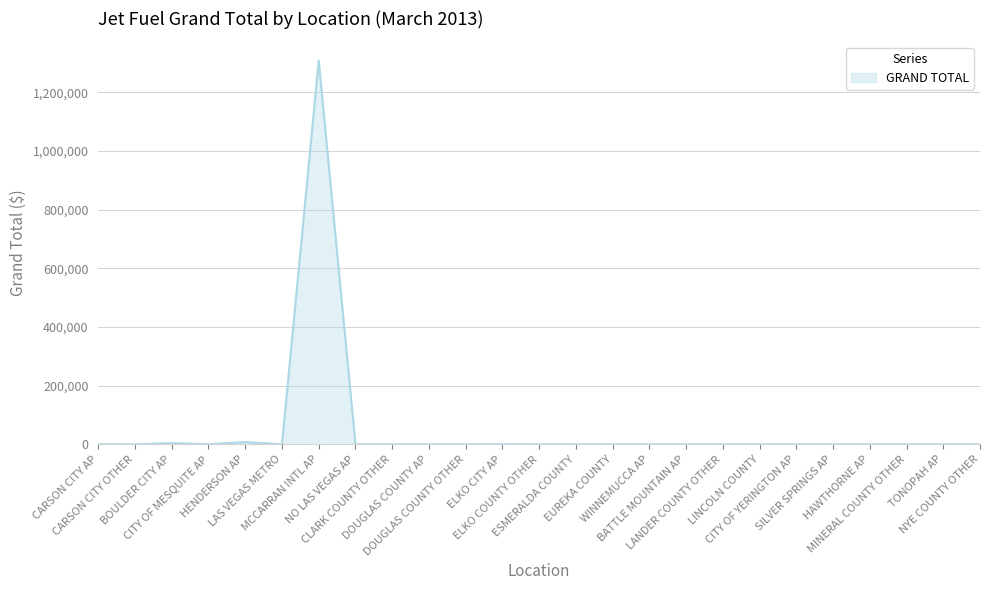

What is the greatest value displayed?

1307879.6